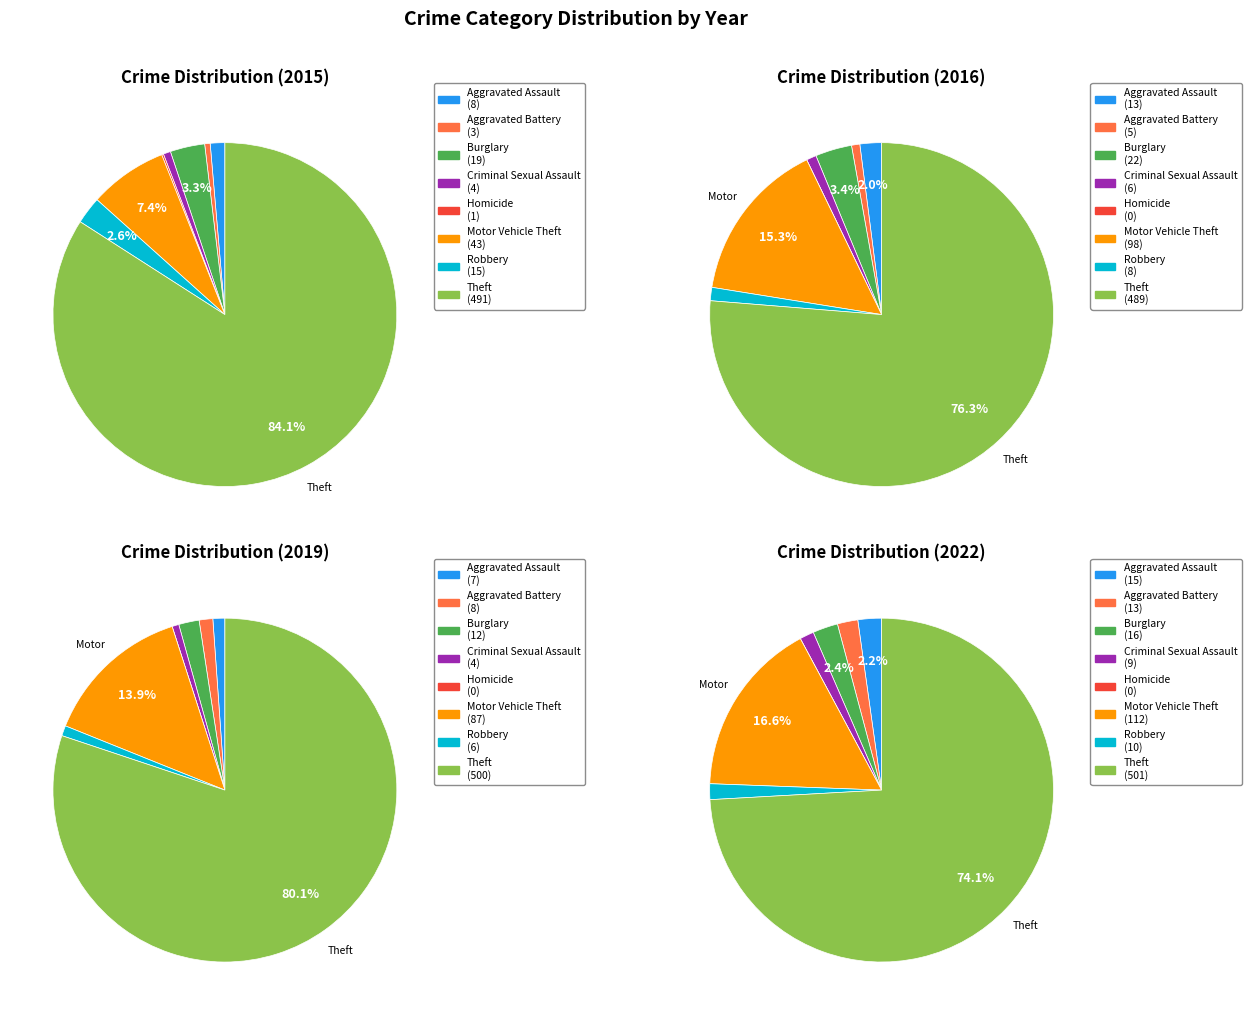

Which has a higher value, Criminal Sexual Assault or Aggravated Battery?

Criminal Sexual Assault